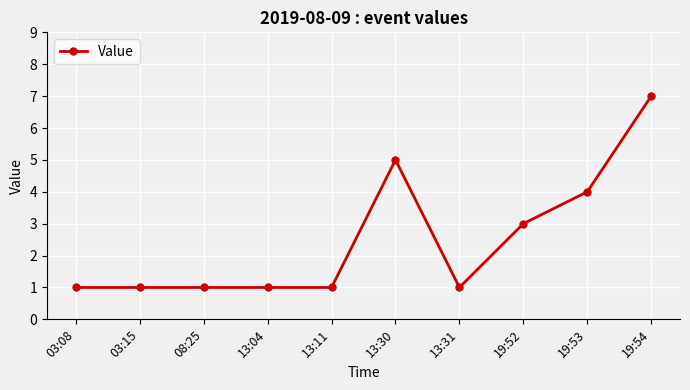

Is it true that the value at 13:04 is 1?

True